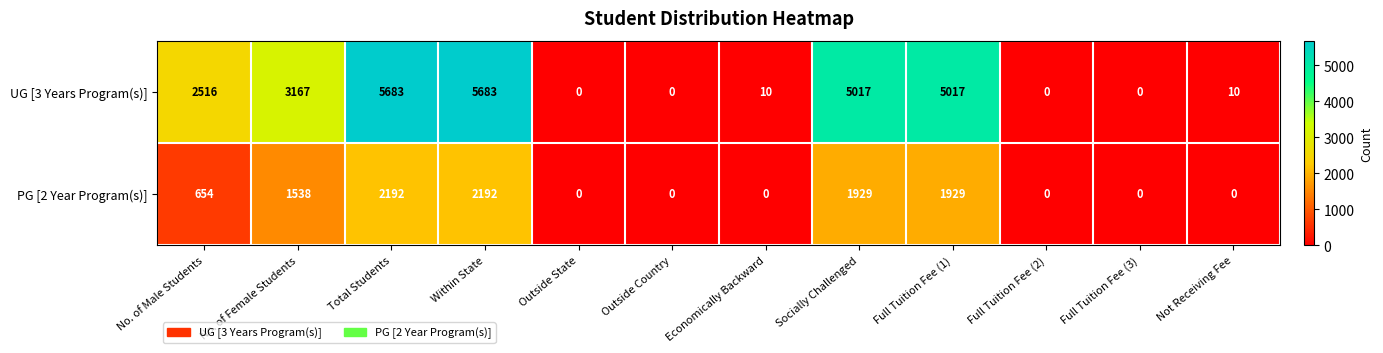

At Not Receiving Fee, list the series in order from largest to smallest.

UG [3 Years Program(s)], PG [2 Year Program(s)]